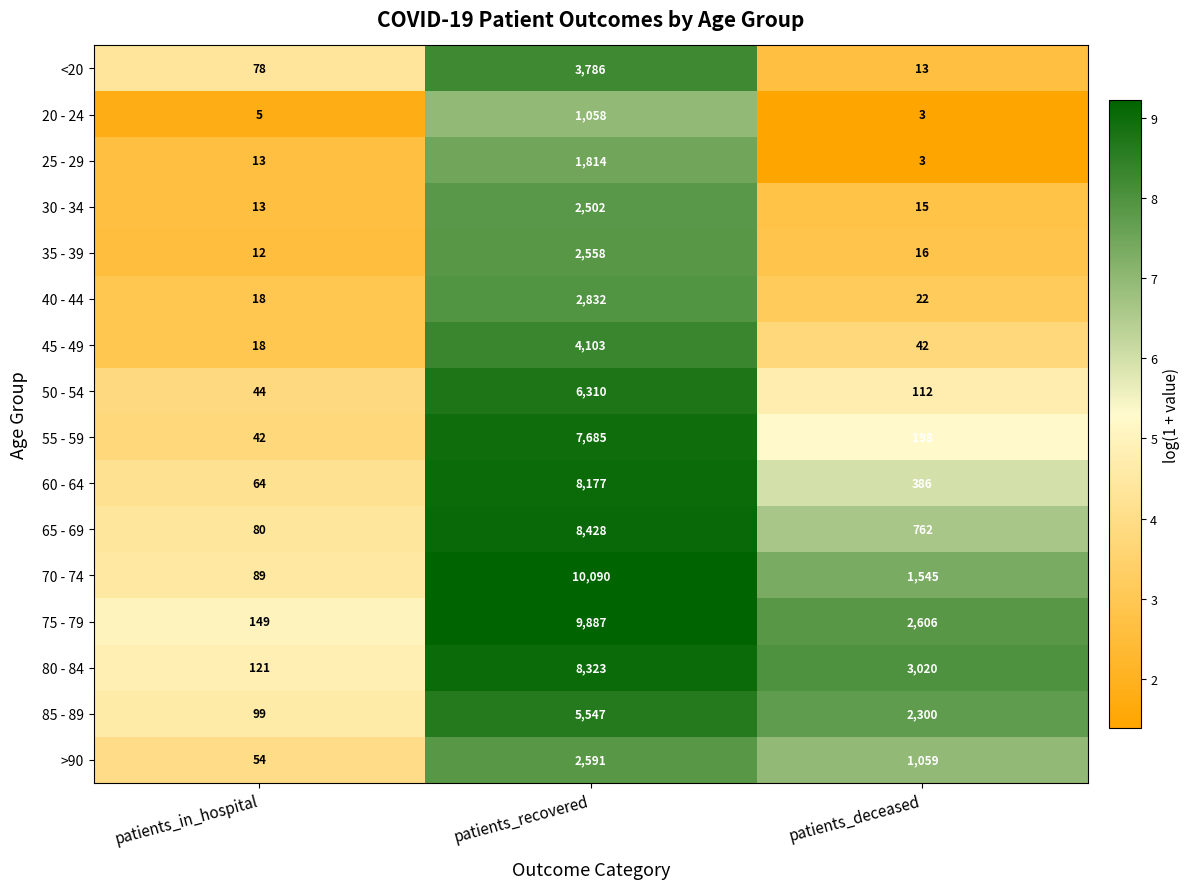

How many data points does each series have?

3